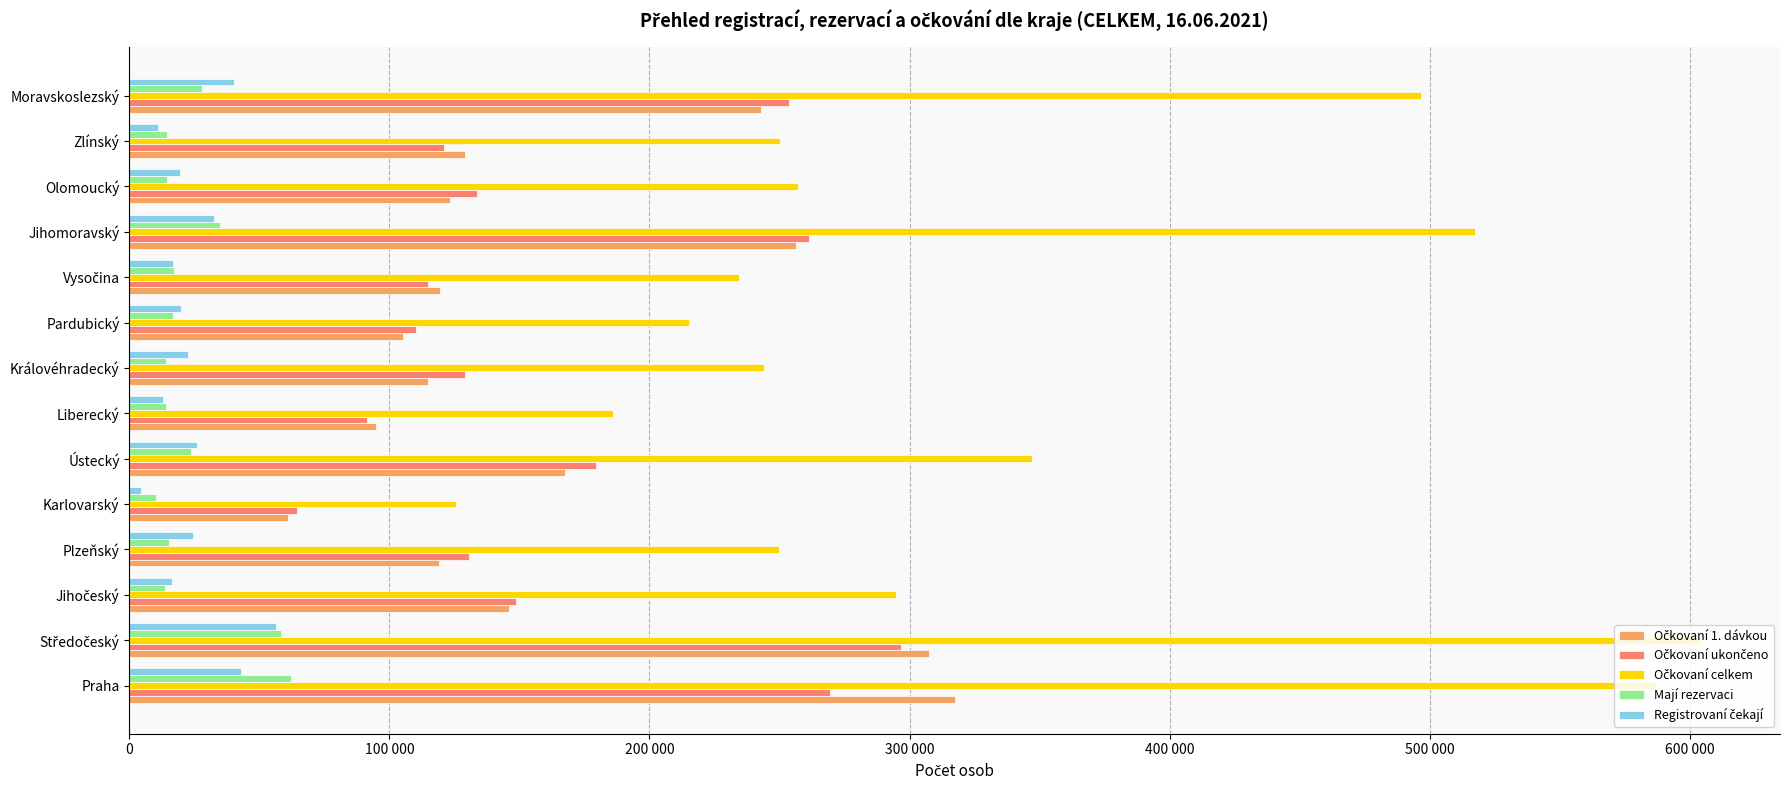

Which series has the largest total across all categories?

Očkovaní celkem